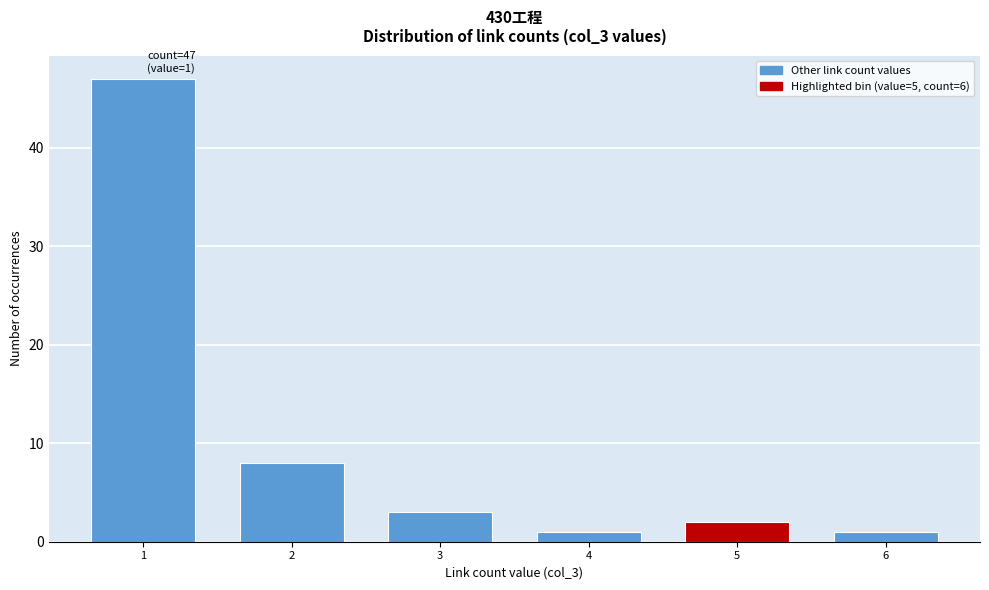

Reading left to right, what are all the values shown in this chart?

1=47	2=8	3=3	4=1	5=2	6=1